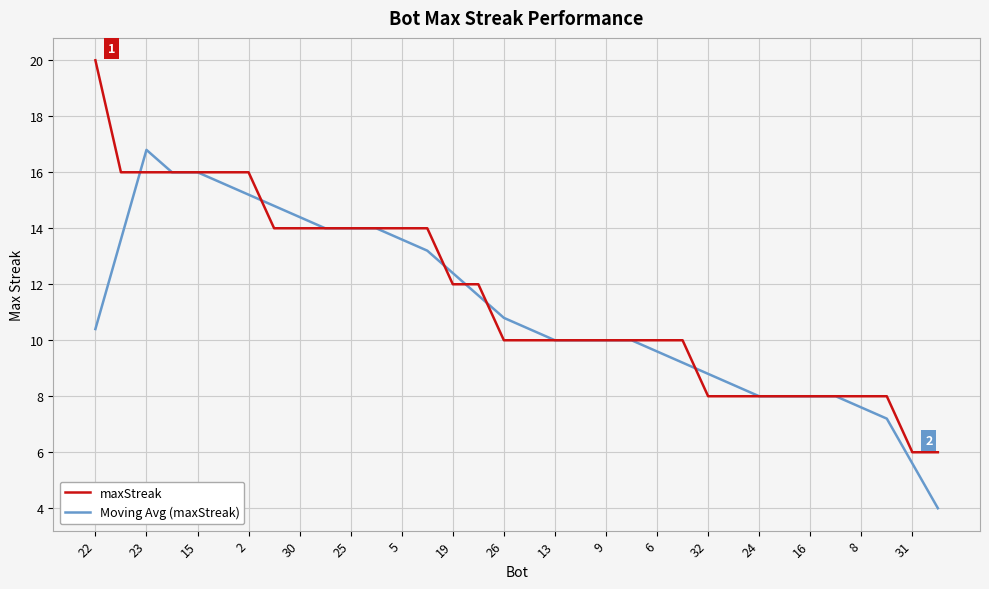

At how many categories does at least one series exceed 17?

1